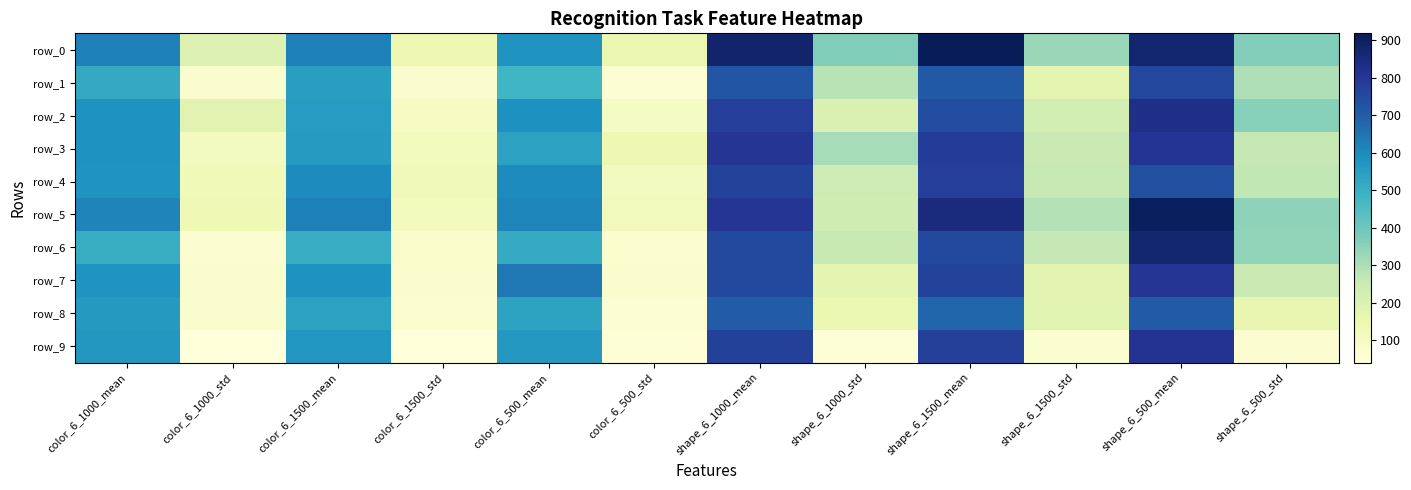

Which label corresponds to the smallest value in the chart?

color_6_1500_std